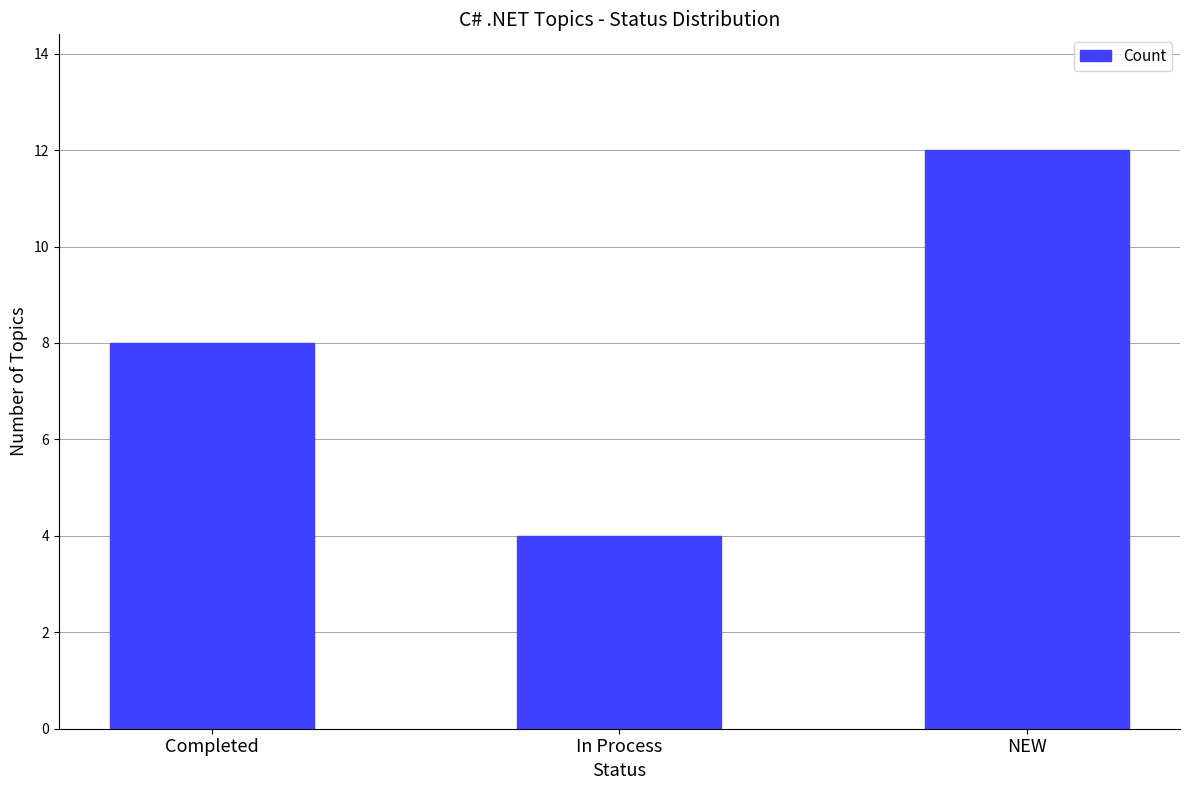

How many data points are less than 8?

1